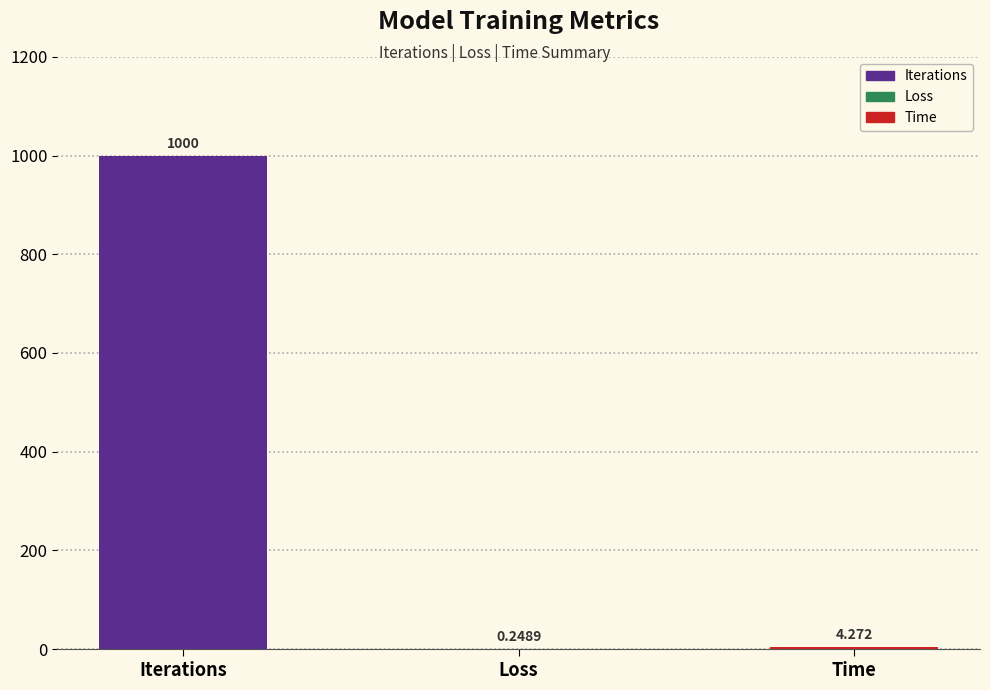

At which category does the chart reach its peak across all series?

Iterations